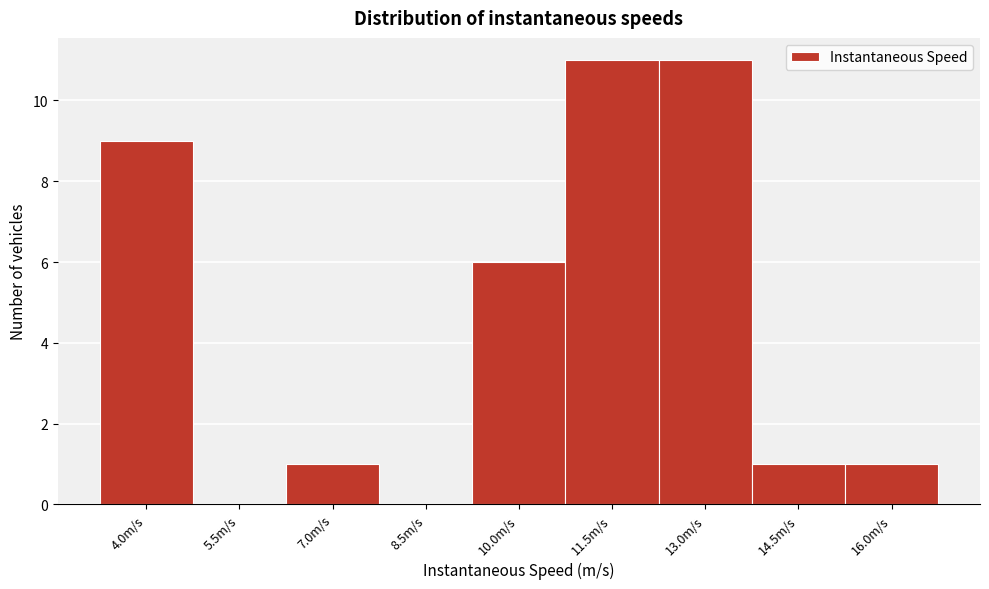

Reading left to right, transcribe all the data shown in this chart.

4.0m/s=9	5.5m/s=0	7.0m/s=1	8.5m/s=0	10.0m/s=6	11.5m/s=11	13.0m/s=11	14.5m/s=1	16.0m/s=1